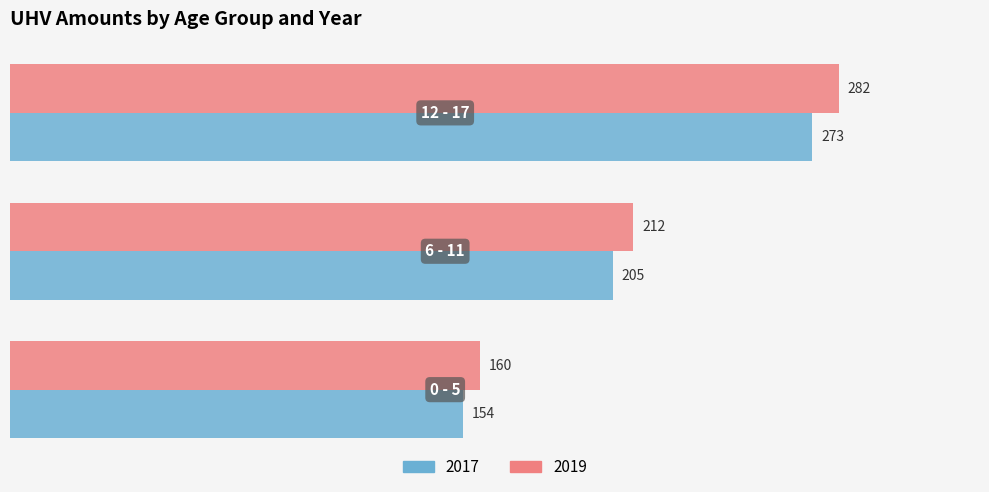

Which series has the widest spread of values?

2019